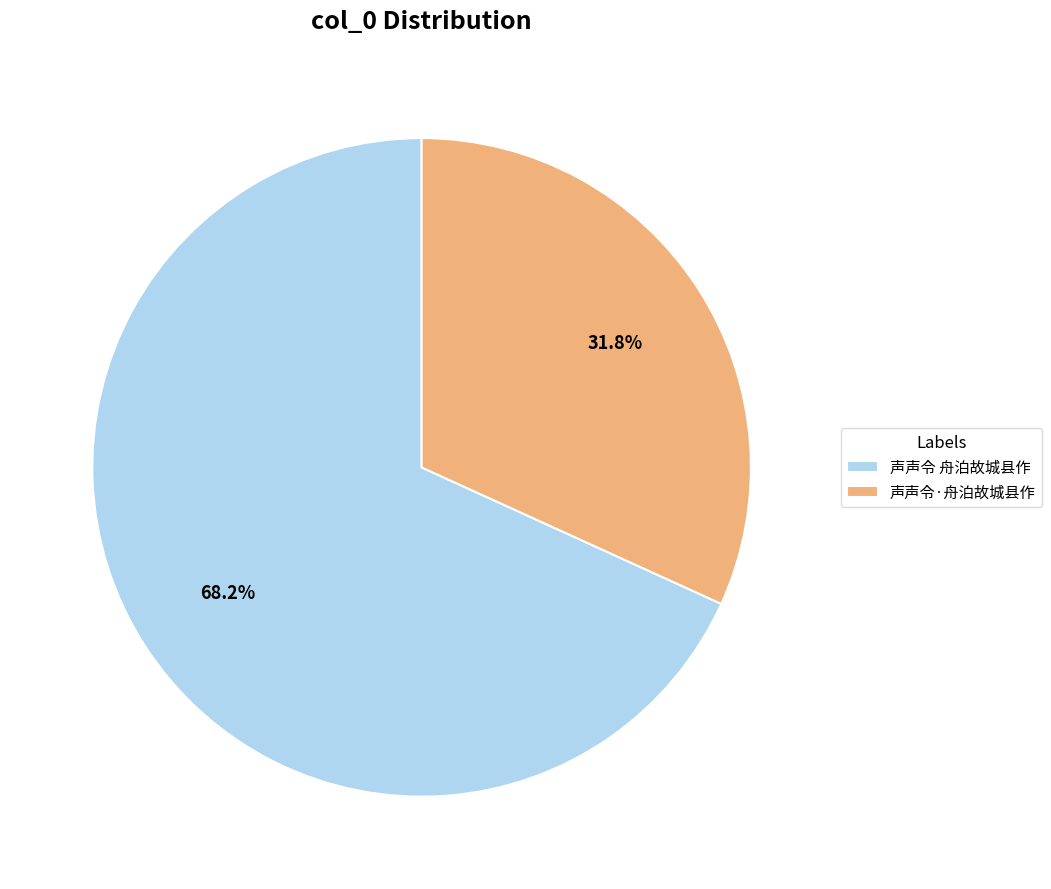

Count the number of slices in the pie.

2